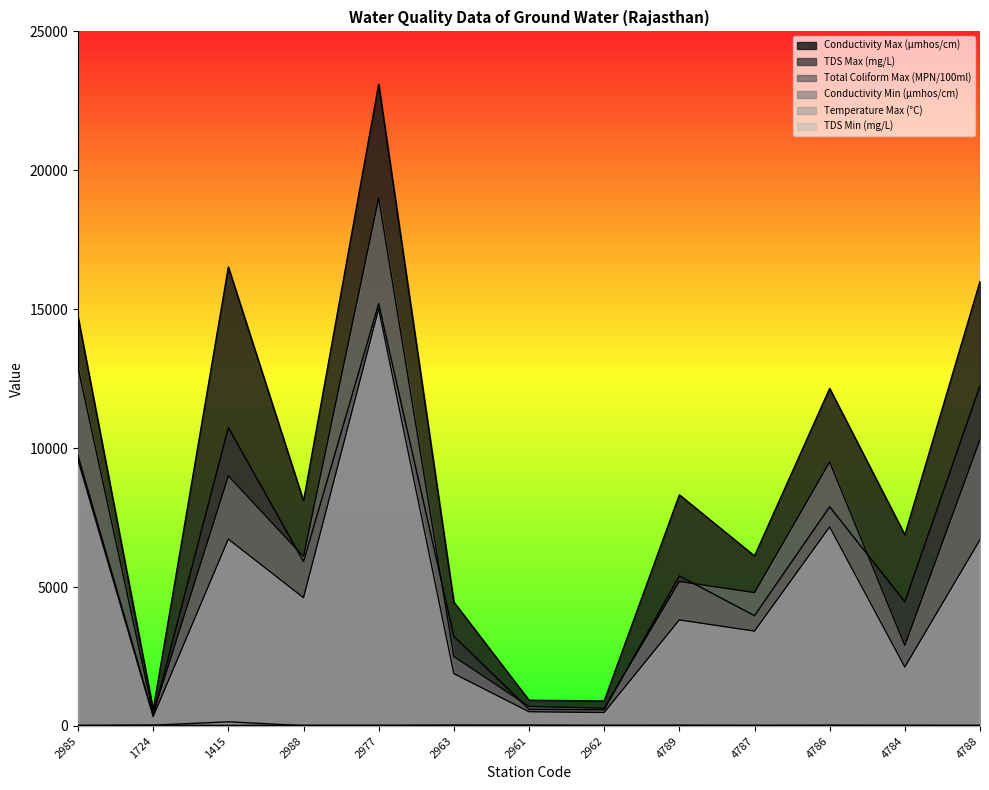

Reading left to right, transcribe all the data shown in this chart.

Conductivity Max (μmhos/cm): 2985=14730.0	1724=588.0	1415=16520.0	2988=8100.0	2977=23100.0	2963=4460.0	2961=926.0	2962=900.0	4789=8320.0	4787=6120.0	4786=12150.0	4784=6880.0	4788=16000.0
TDS Max (mg/L): 2985=9724.0	1724=382.0	1415=10740.0	2988=5916.0	2977=15198.0	2963=3230.0	2961=601.0	2962=585.0	4789=5400.0	4787=3970.0	4786=7890.0	4784=4470.0	4788=12248.0
Total Coliform Max (MPN/100ml): 2985=11.0	1724=28.0	1415=150.0	2988=11.0	2977=14.0	2963=21.0	2961=20.0	2962=14.0	4789=20.0	4787=11.0	4786=20.0	4784=14.0	4788=11.0
Conductivity Min (μmhos/cm): 2985=12900.0	1724=450.0	1415=9000.0	2988=6100.0	2977=19000.0	2963=2500.0	2961=700.0	2962=640.0	4789=5200.0	4787=4800.0	4786=9500.0	4784=2900.0	4788=10310.0
Temperature Max (°C): 2985=26.0	1724=28.0	1415=23.0	2988=27.0	2977=26.0	2963=30.0	2961=29.0	2962=26.0	4789=26.0	4787=26.0	4786=26.0	4784=26.0	4788=26.5
TDS Min (mg/L): 2985=9570.0	1724=336.0	1415=6726.0	2988=4616.0	2977=15015.0	2963=1884.0	2961=512.0	2962=484.0	4789=3816.0	4787=3414.0	4786=7164.0	4784=2122.0	4788=6700.0